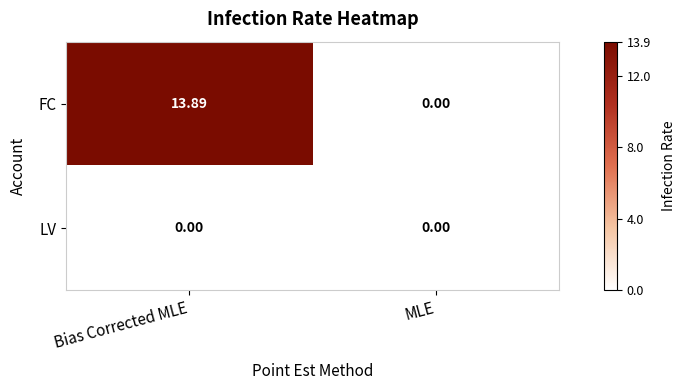

Count the number of data series in this chart.

2